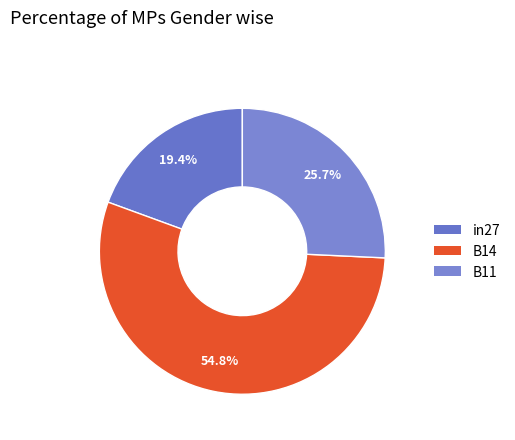

To the nearest percent, what is the combined percentage of B11 and in27?

45%